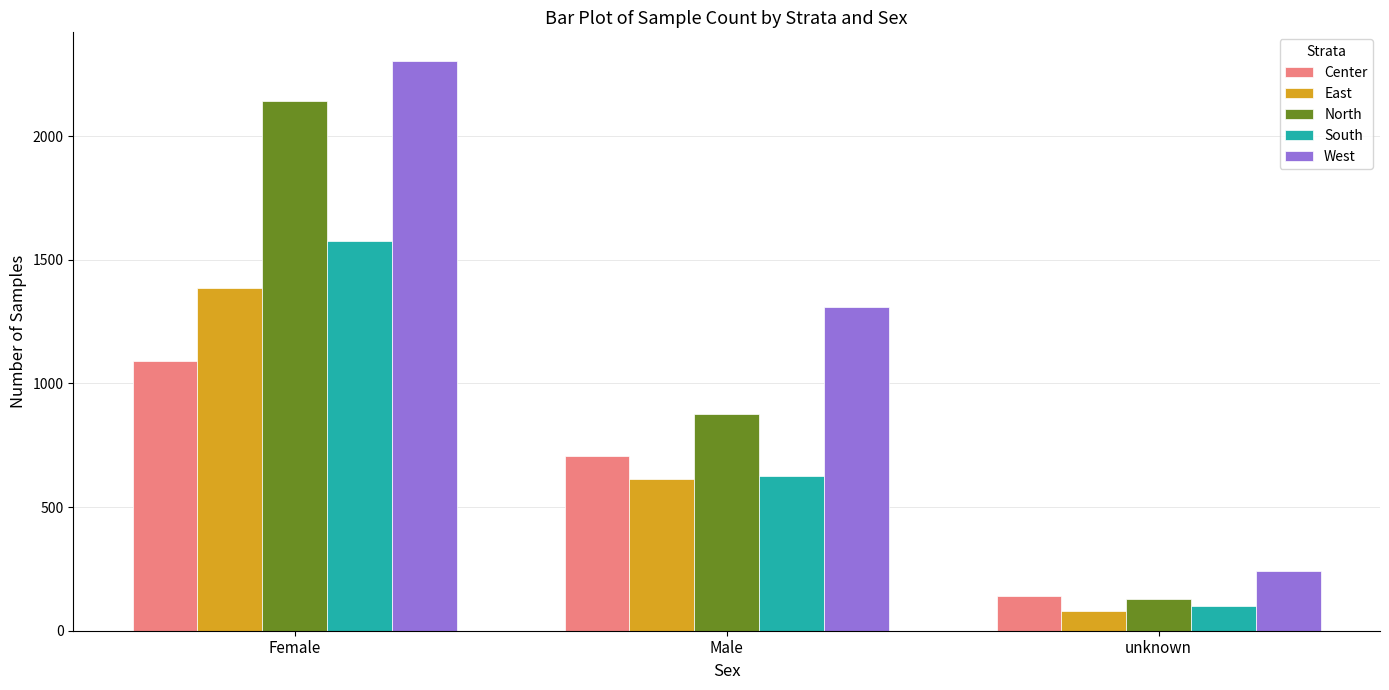

What is the greatest value displayed?

2305